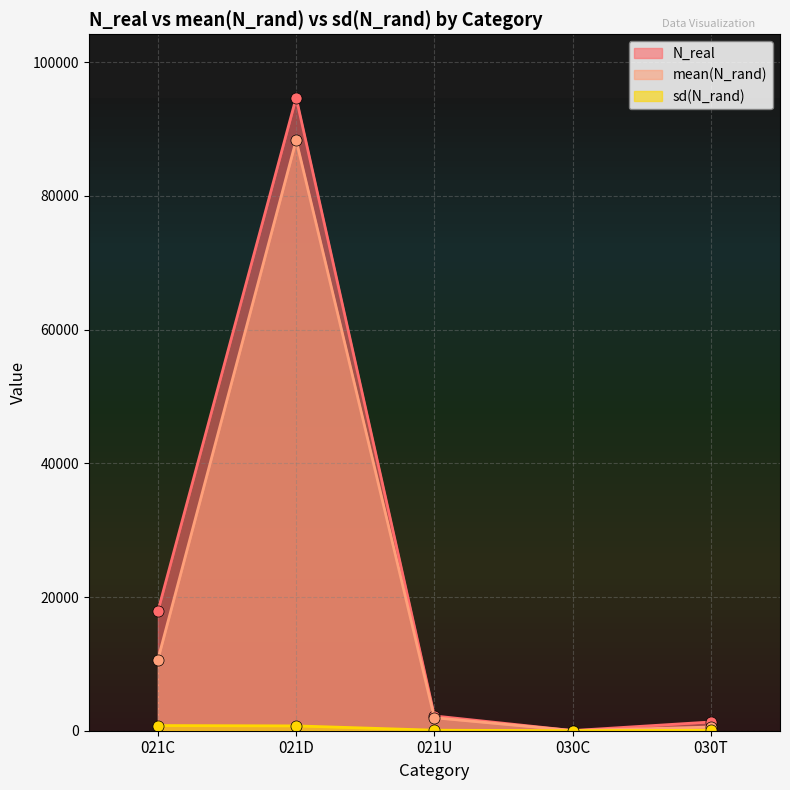

After their last crossing, which series has the higher values: N_real or mean(N_rand)?

N_real